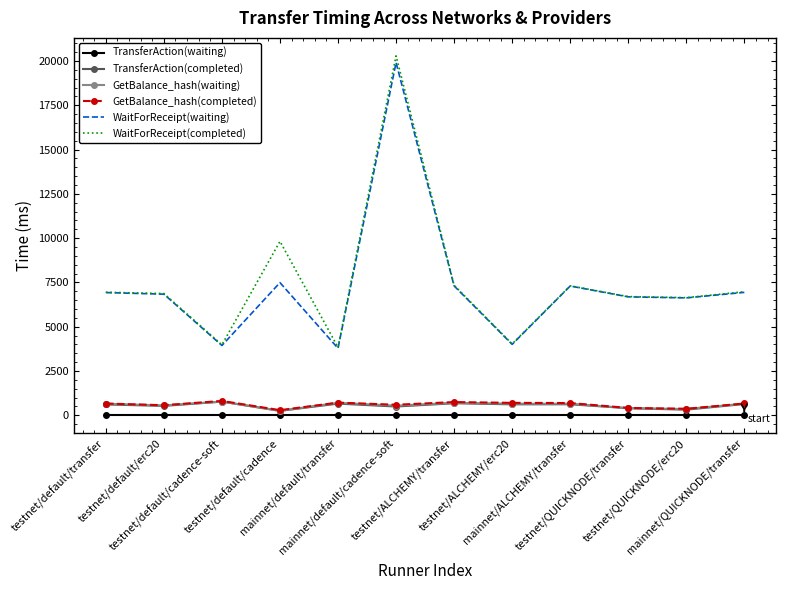

What is the sum of the WaitForReceipt(completed) values at testnet/default/cadence-soft and testnet/default/transfer?

10924